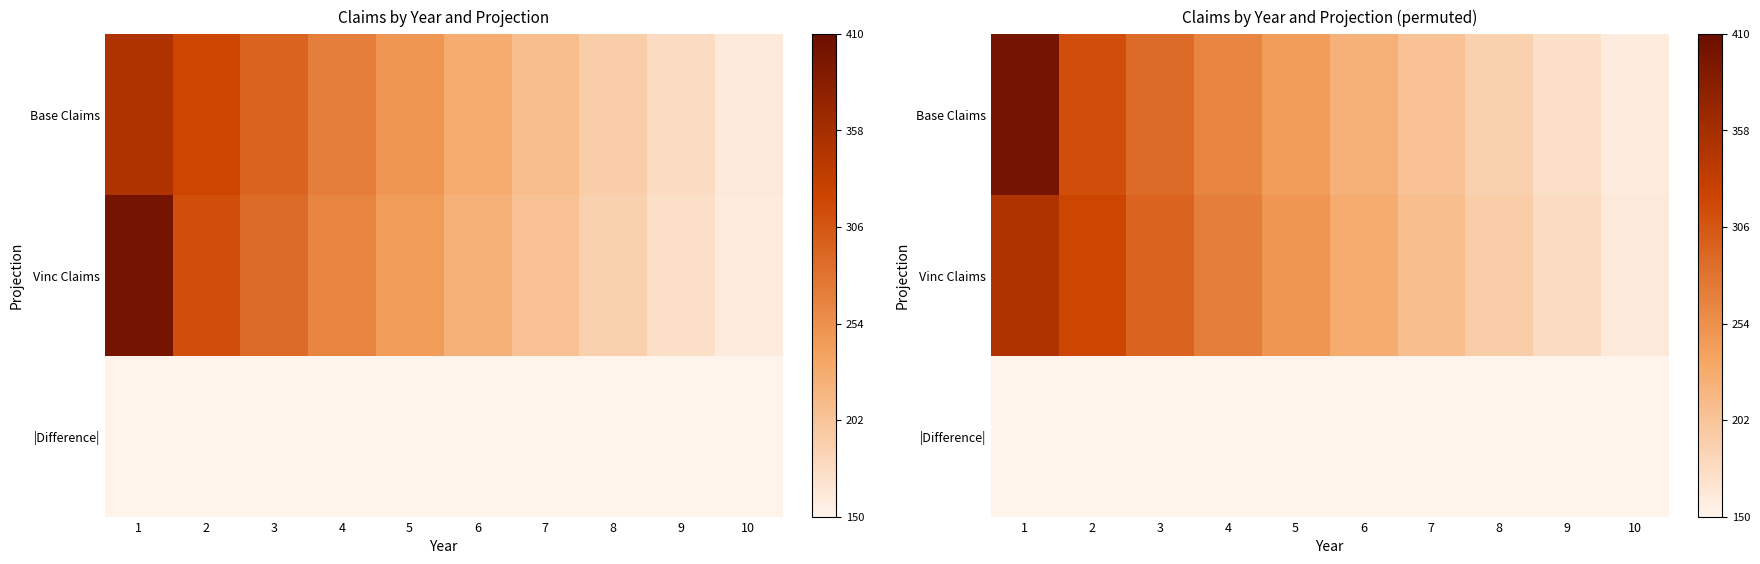

How many data points in Base Claims are above 242?

5